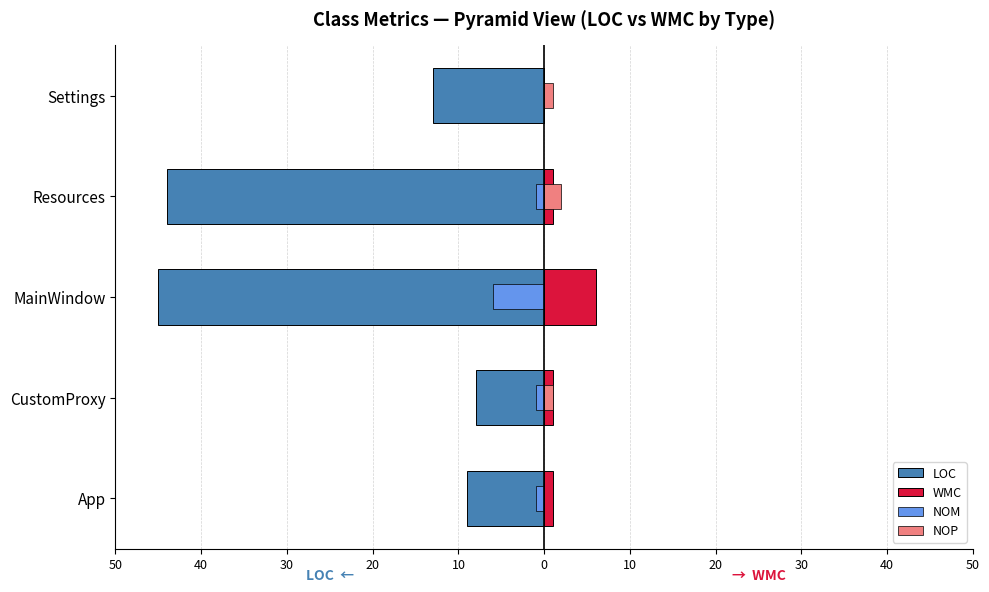

What are all the series names shown in the legend?

LOC, WMC, NOM, NOP